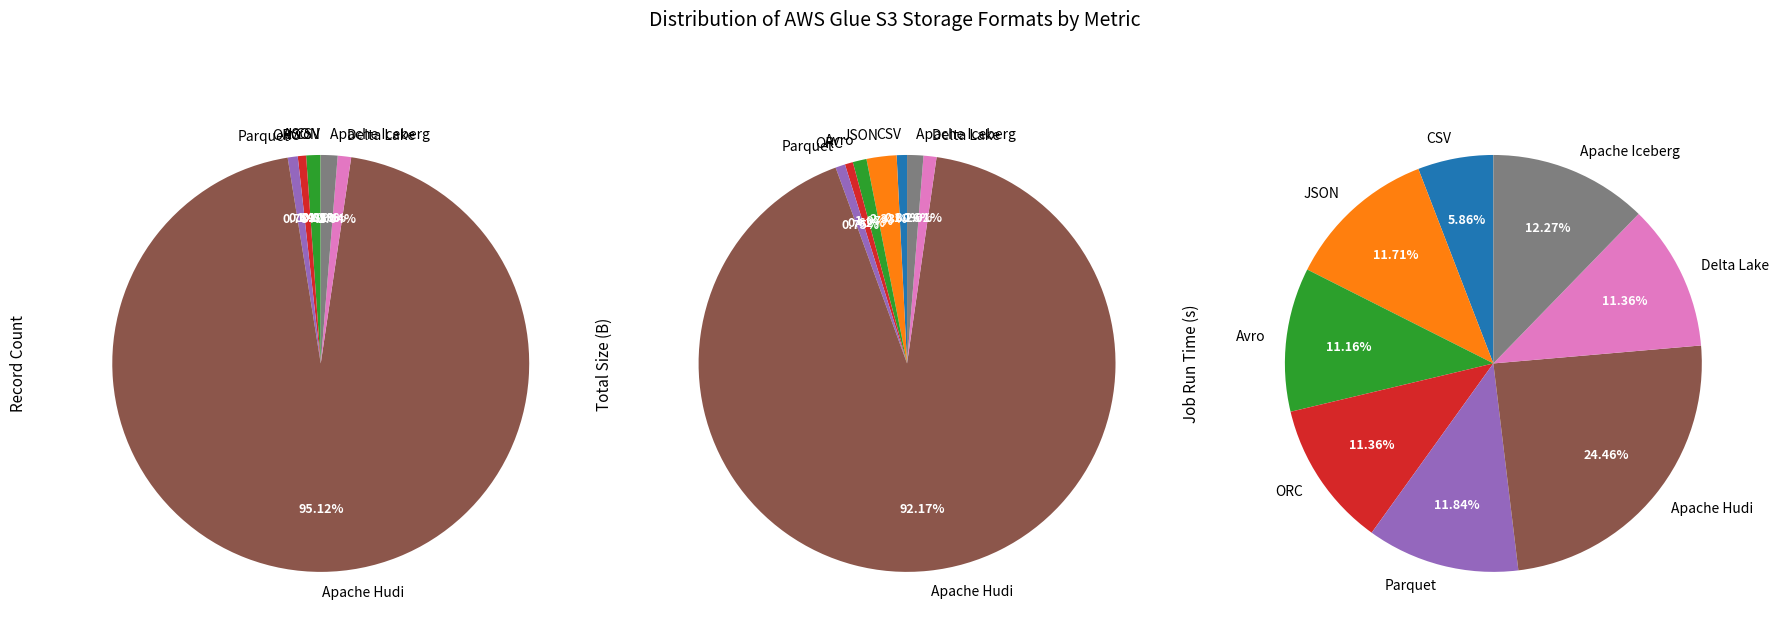

Which has a higher value, Apache Hudi or Avro?

Apache Hudi